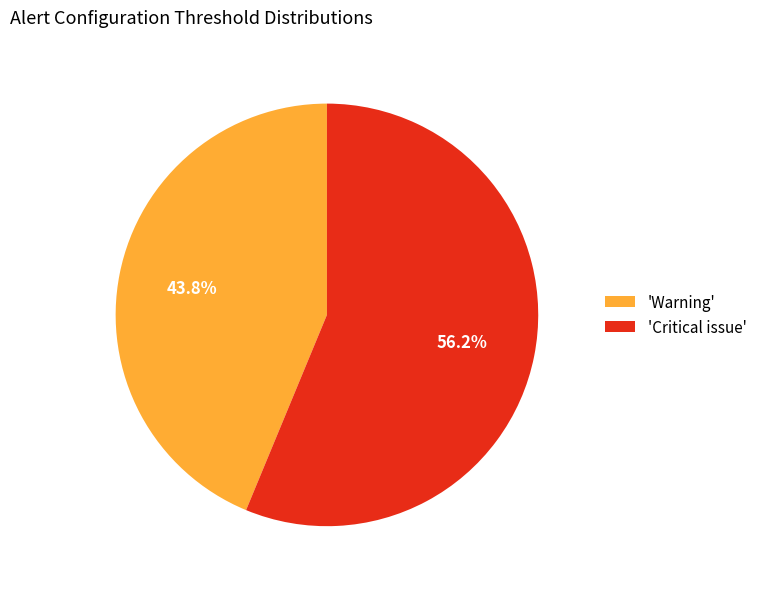

Between 'Critical issue' and 'Warning', which is larger?

'Critical issue'